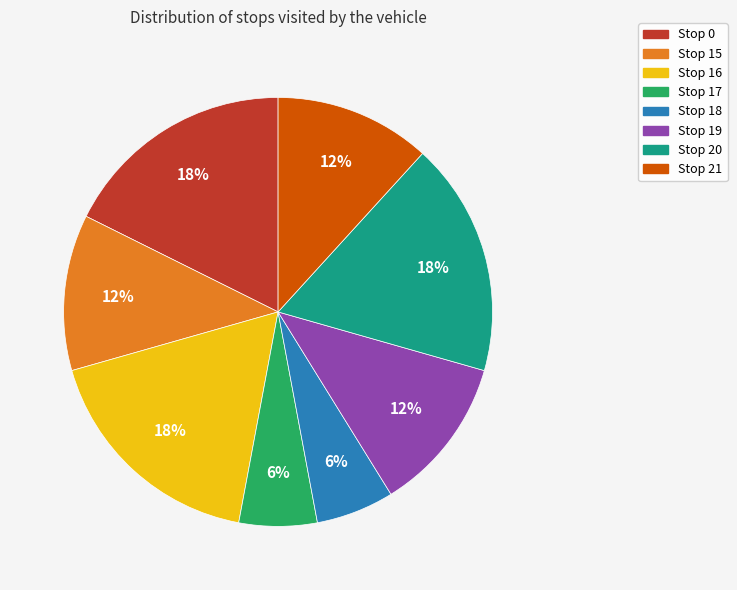

Do Stop 17 and Stop 20 together represent more than half of the pie?

No